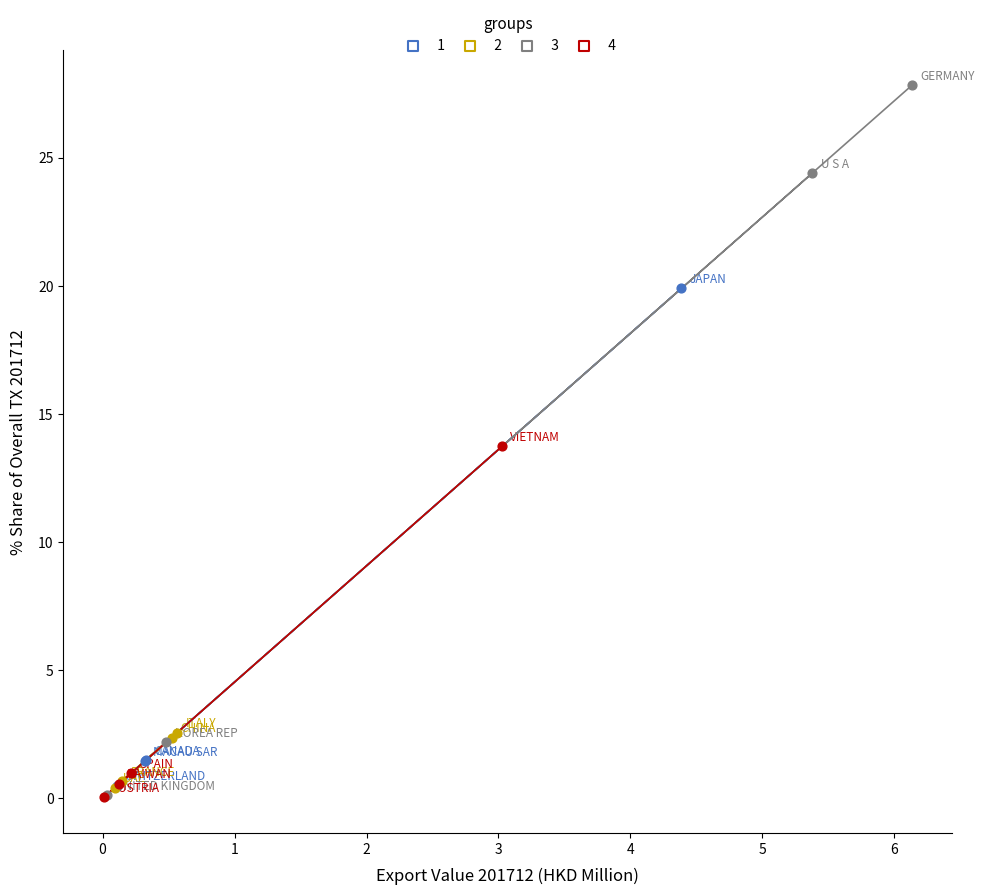

Which series has the largest Y range (max minus min)?

3